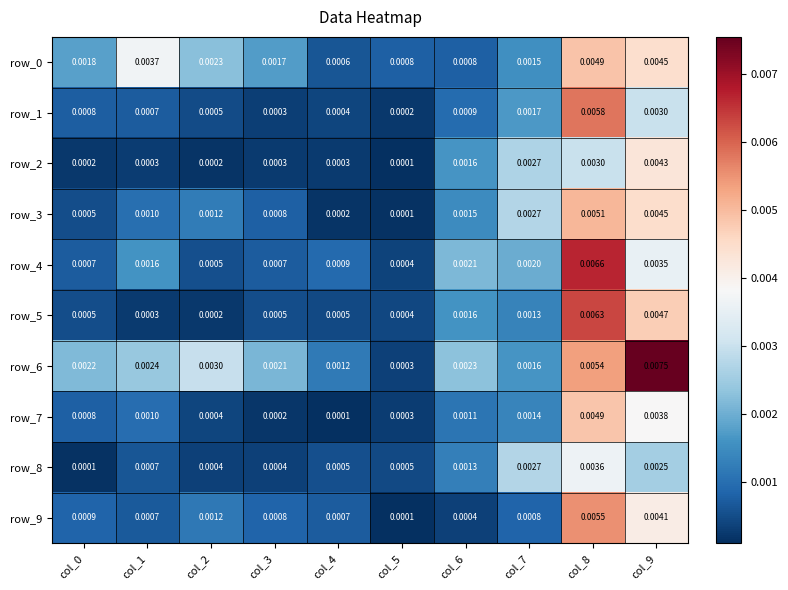

At which category is the sum across all series the highest?

col_8